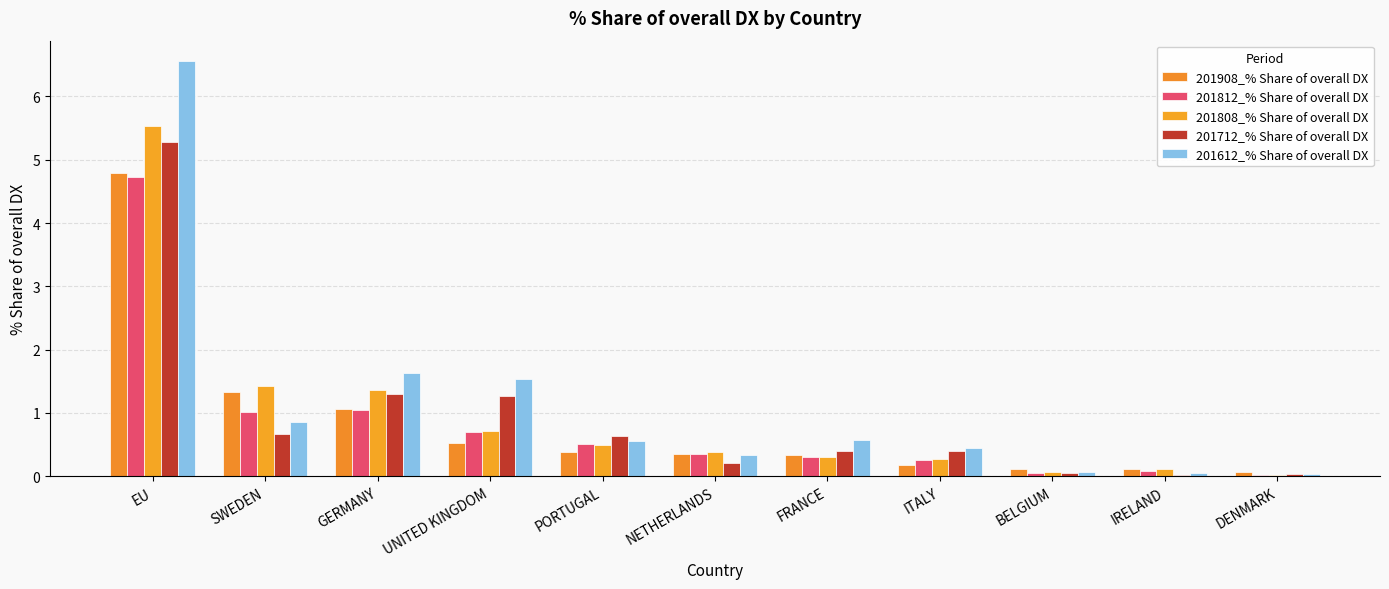

At which category is the sum across all series the highest?

EU